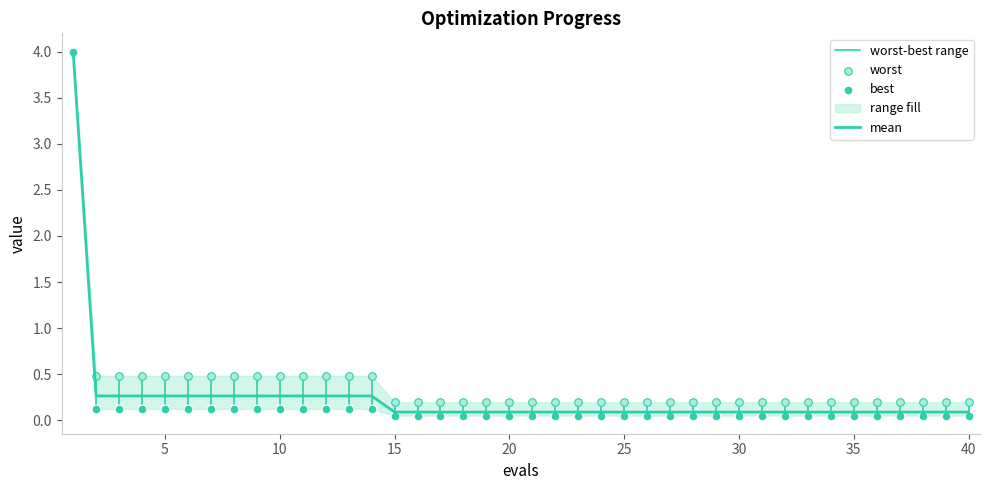

Which series has the widest spread of Y values?

best